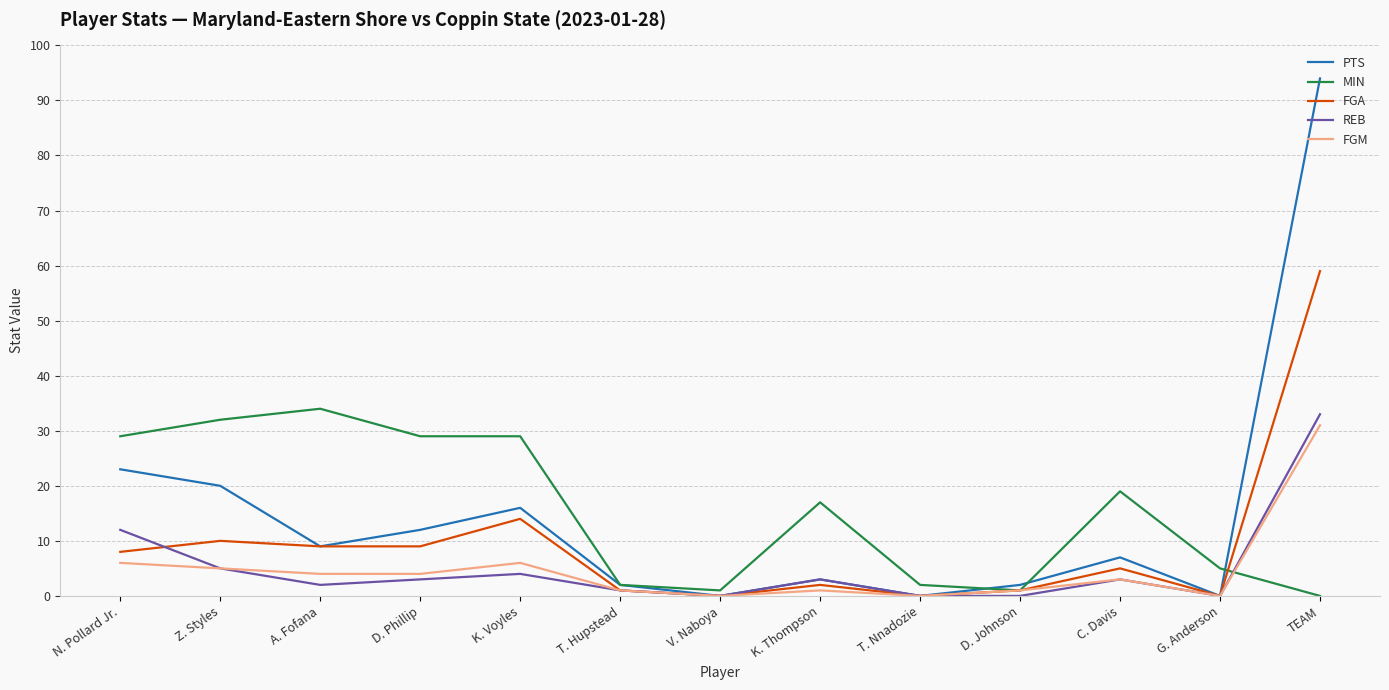

At which category is the sum across all series the highest?

TEAM